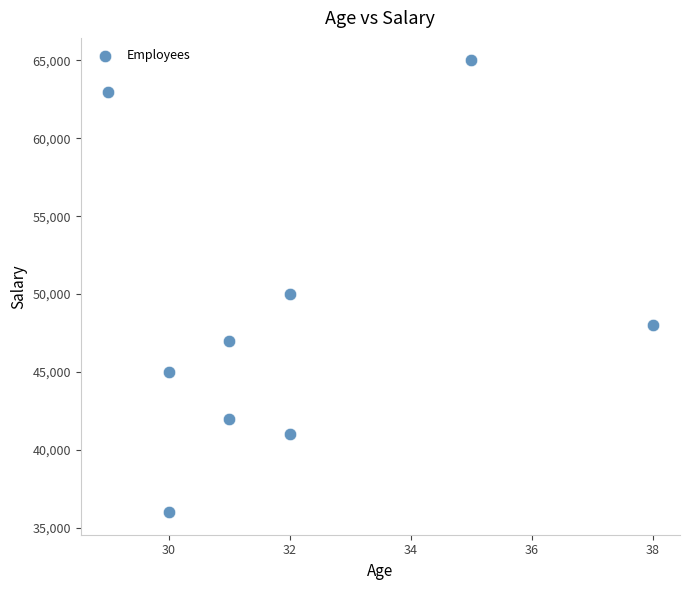

What is the average X value?

32